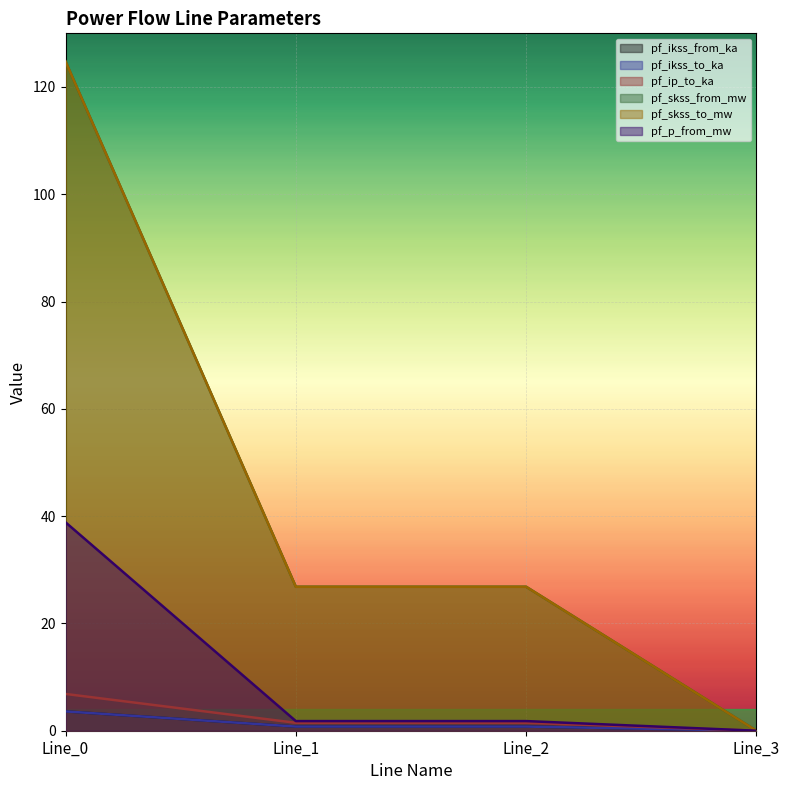

What is the value of the pf_ip_to_ka point at the 3rd from the left?

1.5